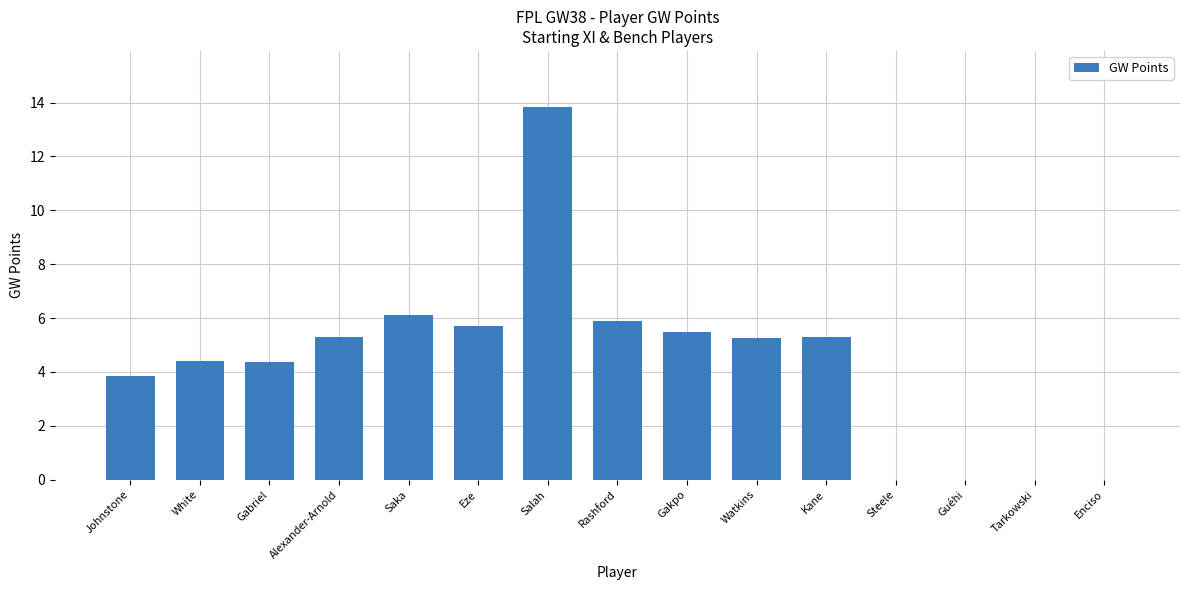

Reading left to right, transcribe all the data shown in this chart.

3.8	4.4	4.4	5.3	6.1	5.7	13.8	5.9	5.5	5.3	5.3	0.0	0.0	0.0	0.0